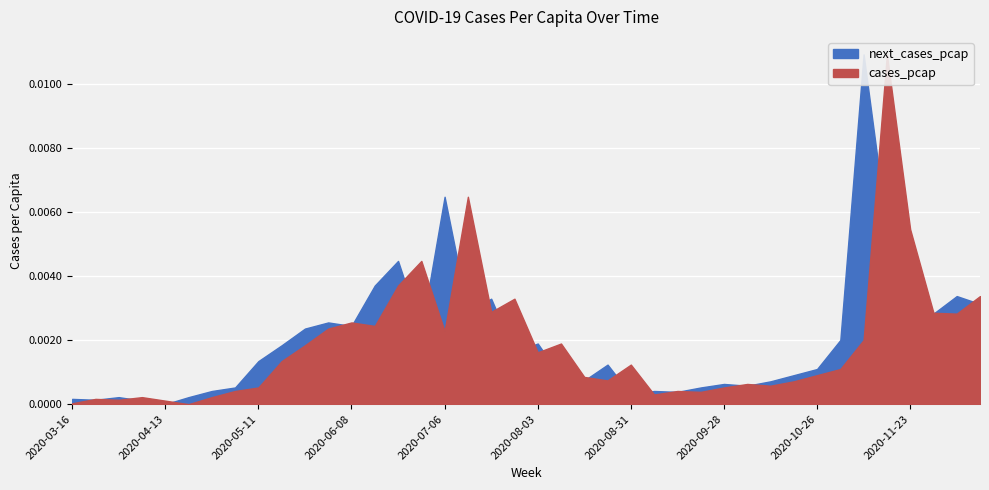

List the series in order of their overall mean, highest first.

next_cases_pcap, cases_pcap